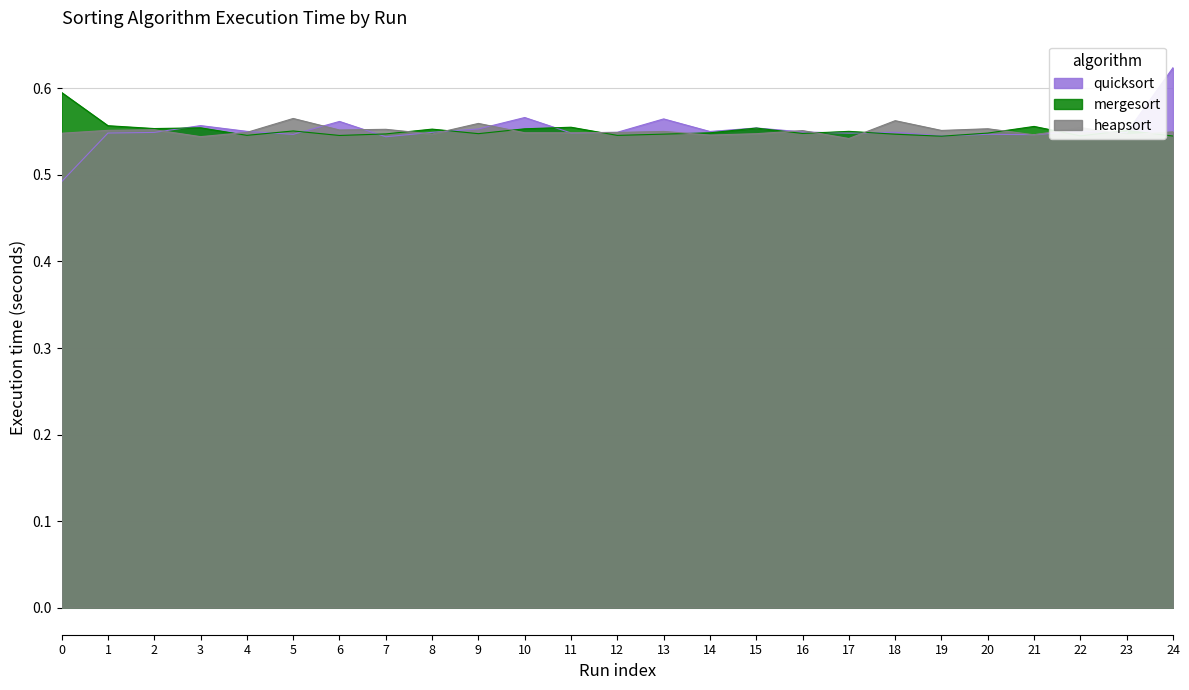

True or false: heapsort has more than 0 interior local peaks.

True